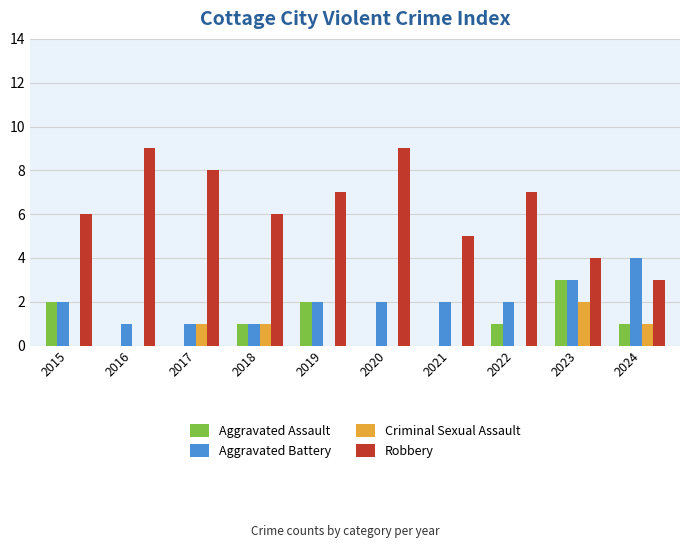

How many groups of bars are there?

10